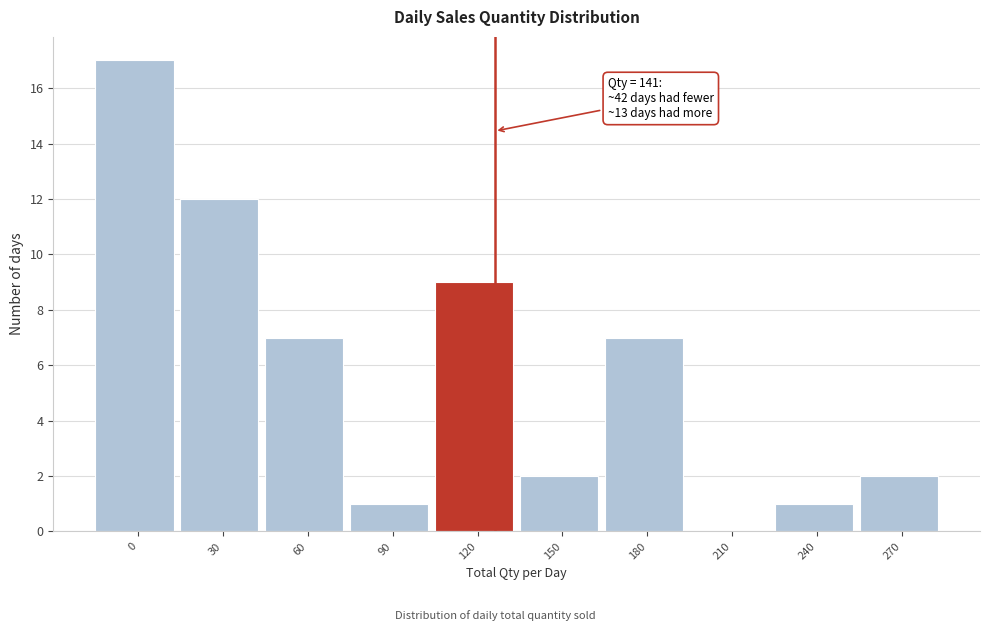

Reading right to left, list all the values displayed in this chart.

270=2	240=1	210=0	180=7	150=2	120=9	90=1	60=7	30=12	0=17